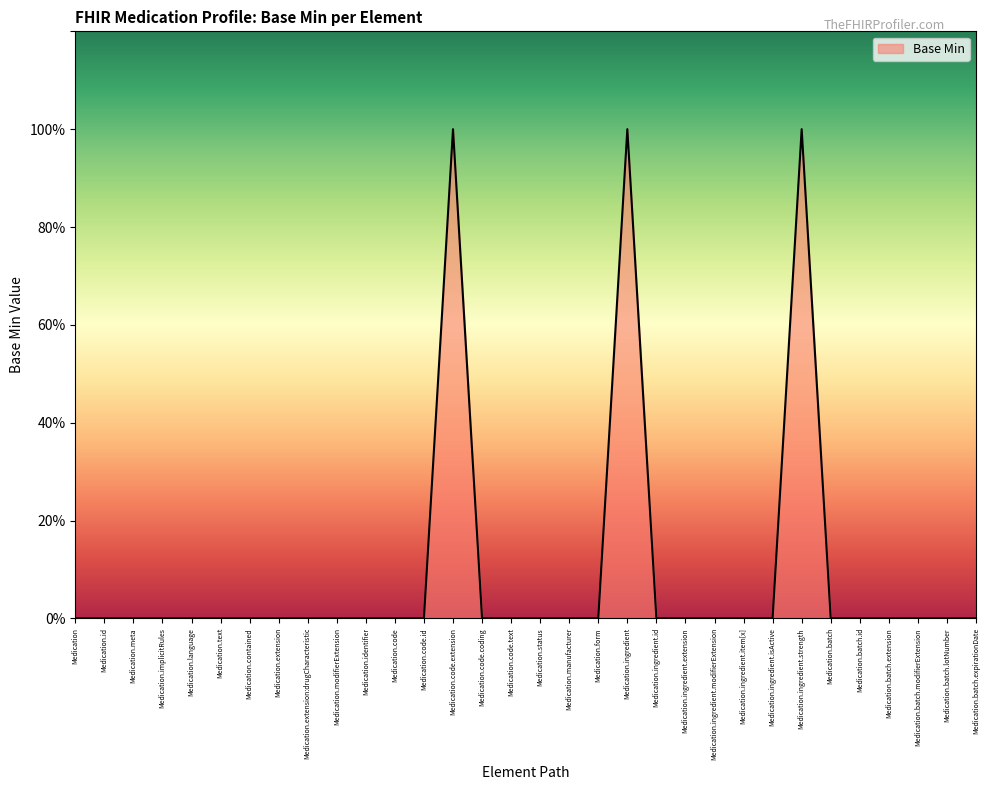

How many interior local peaks (higher than both neighbors) does the data have?

3